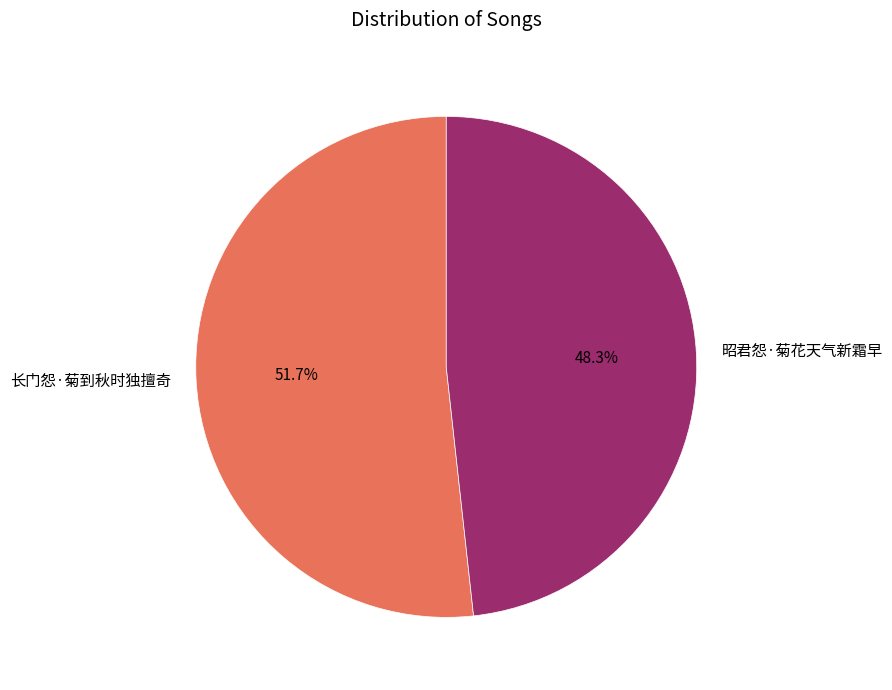

To the nearest percent, what is the average slice percentage?

50%